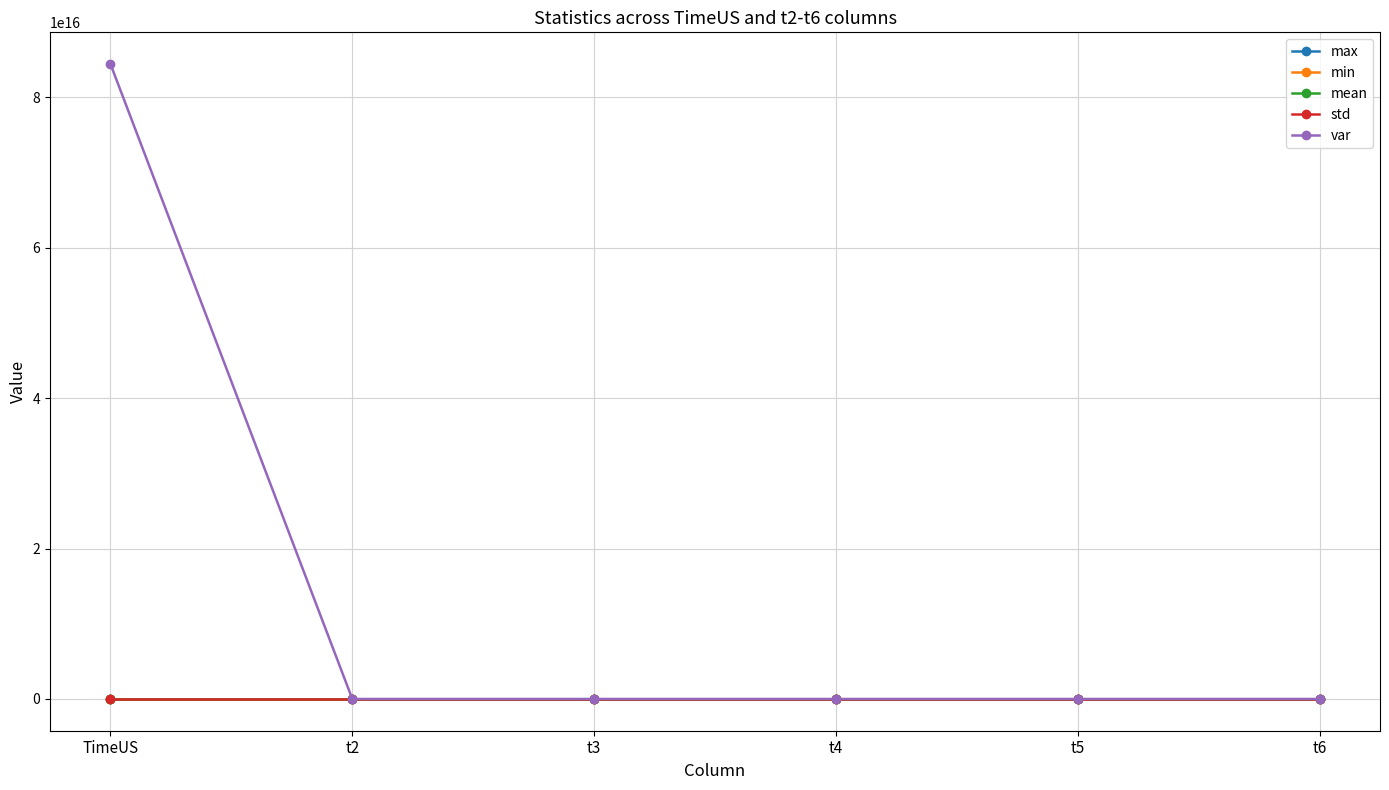

The value of var at t5 is 0.0. True or false?

True